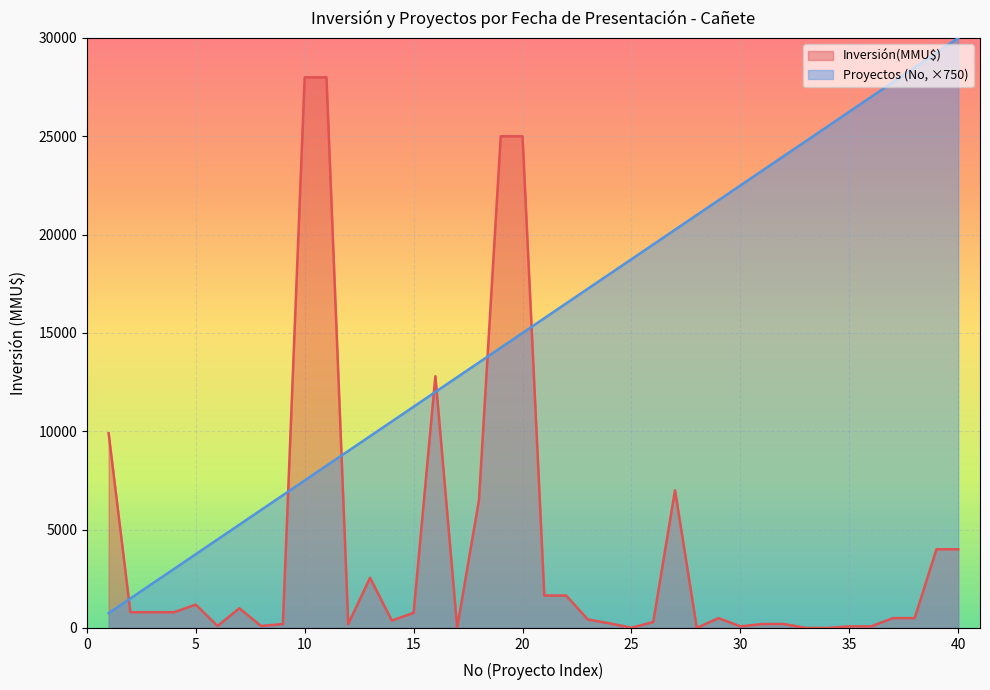

At which category does Inversión(MMU$) reach its first local valley?

2012